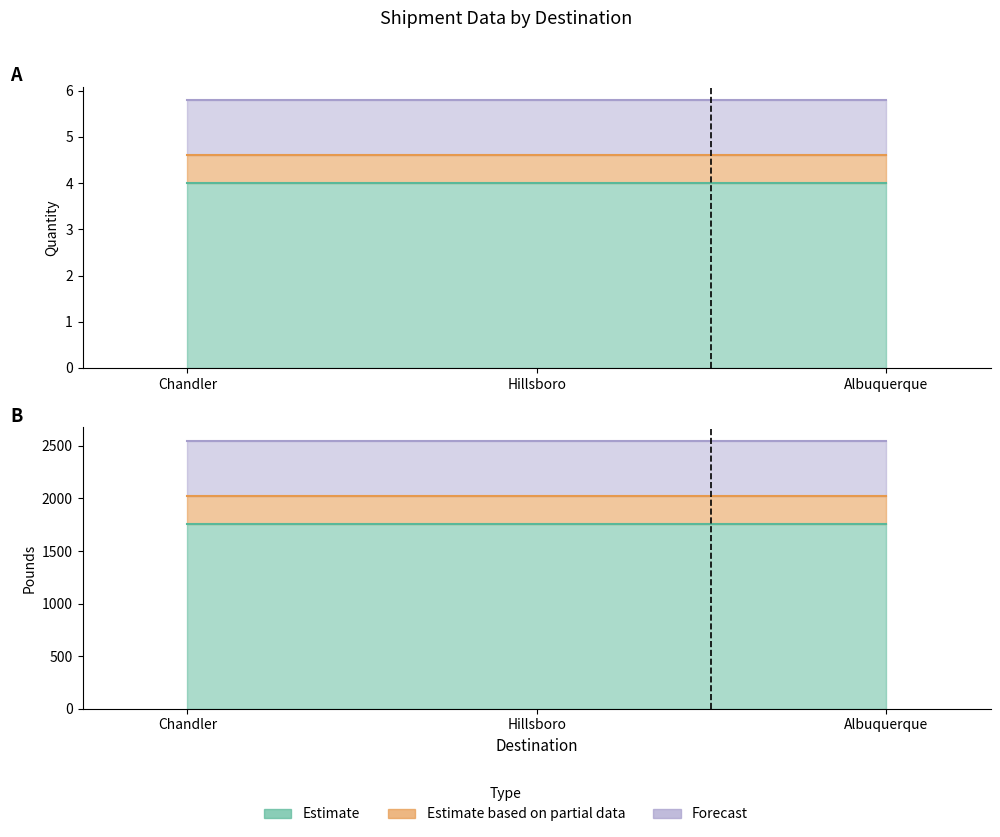

The Line_Item_# series shows 1.8 at Chandler. True or false?

False